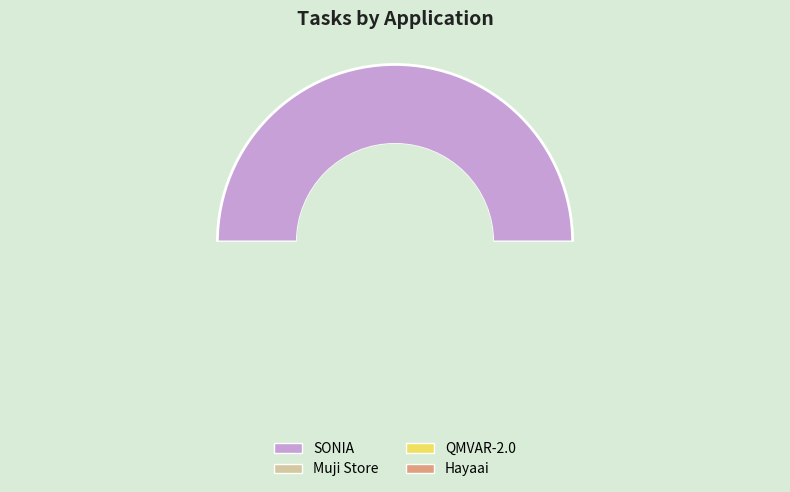

Rank the categories by value from highest to lowest.

SONIA, QMVAR-2.0, Muji Store, Hayaai